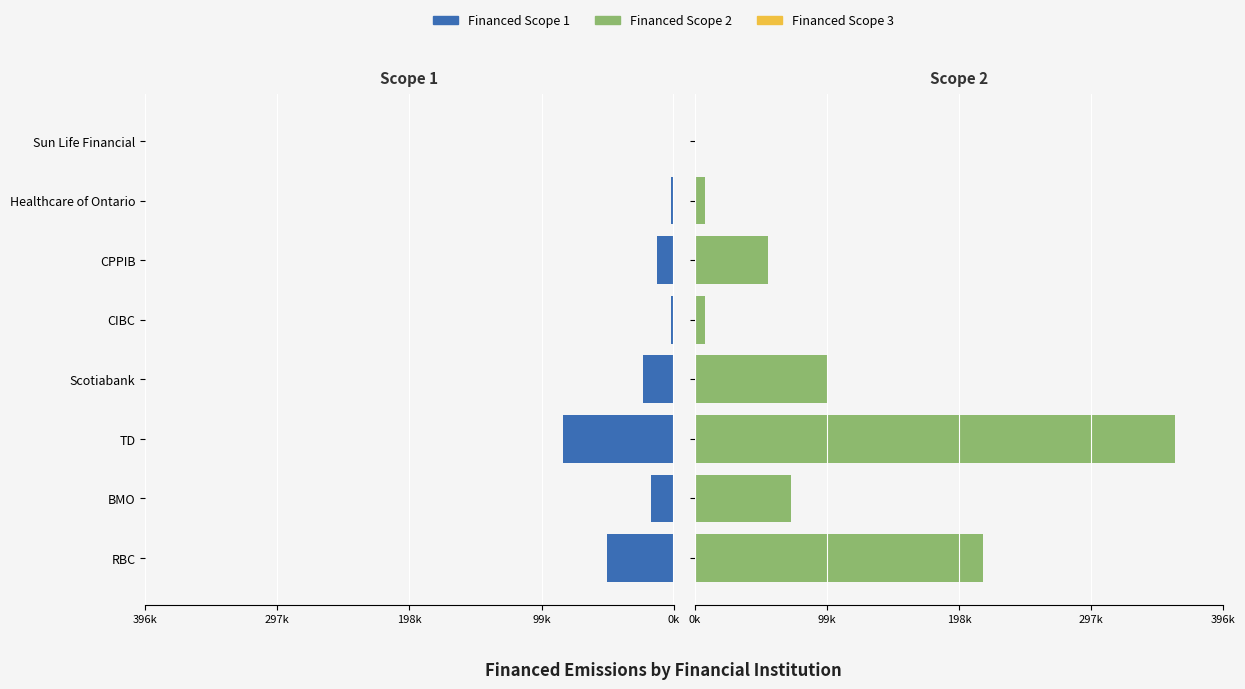

What is the greatest value displayed?

360006.6